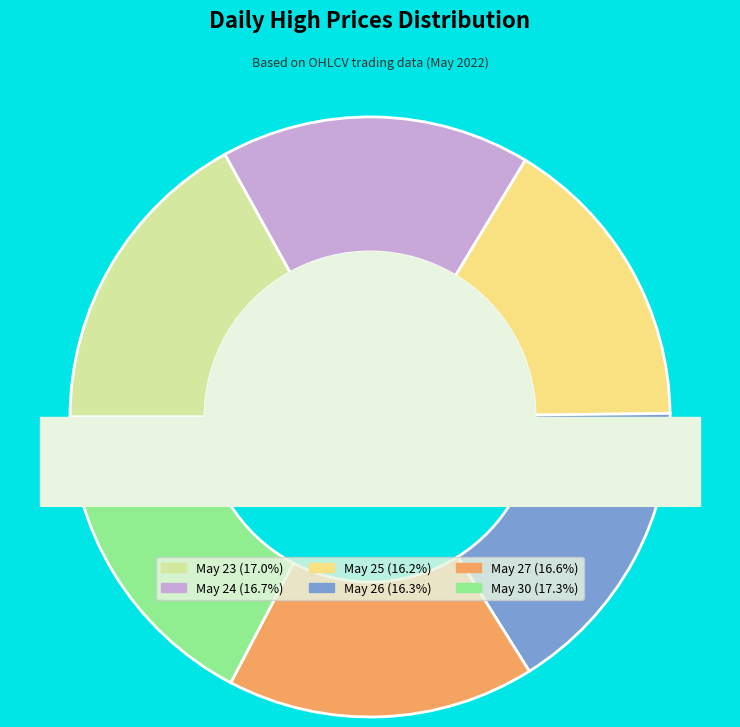

Approximately how many times larger is the value at 5-25 compared to 5-23?

1.0